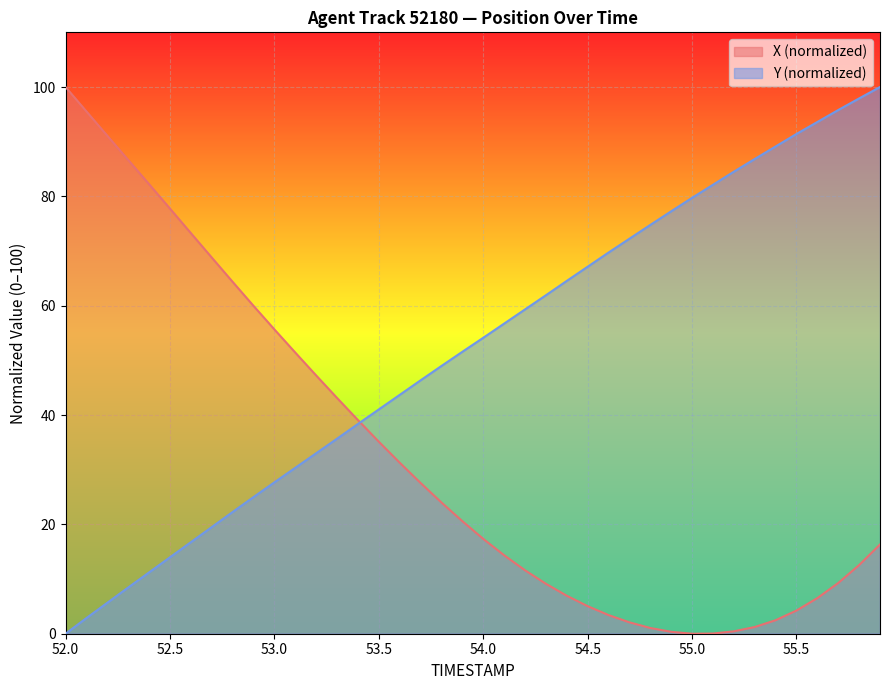

At which label does X (normalized) reach its peak?

52.0